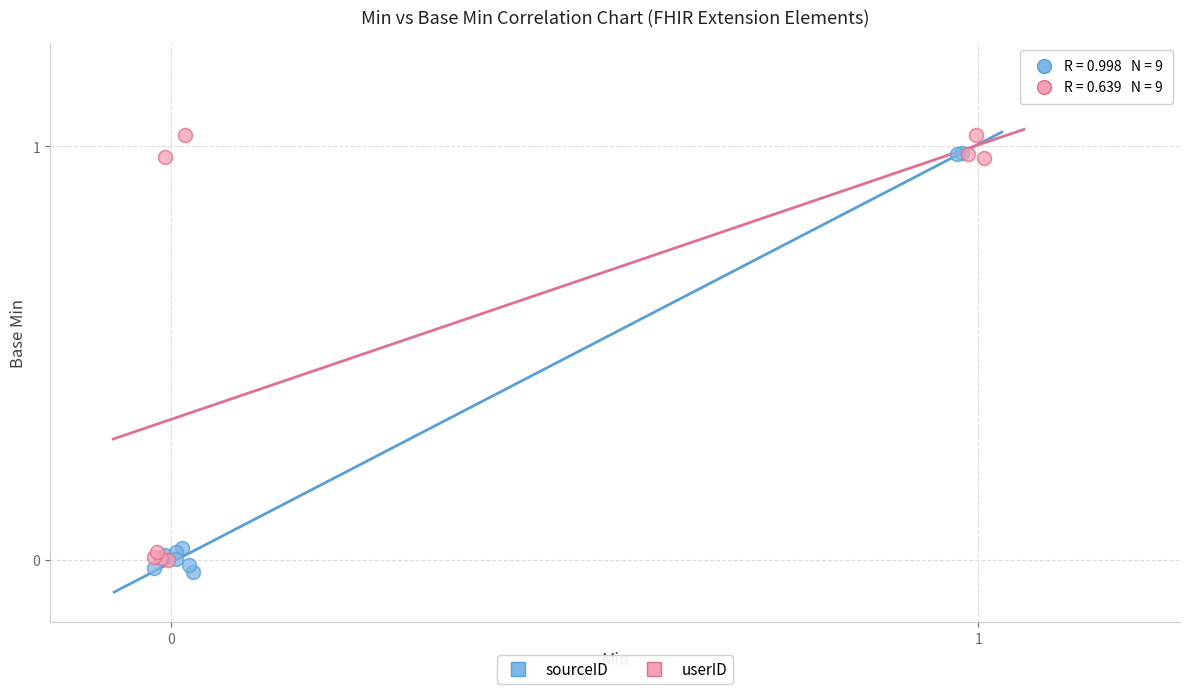

What are all the series names shown in the legend?

sourceID, userID